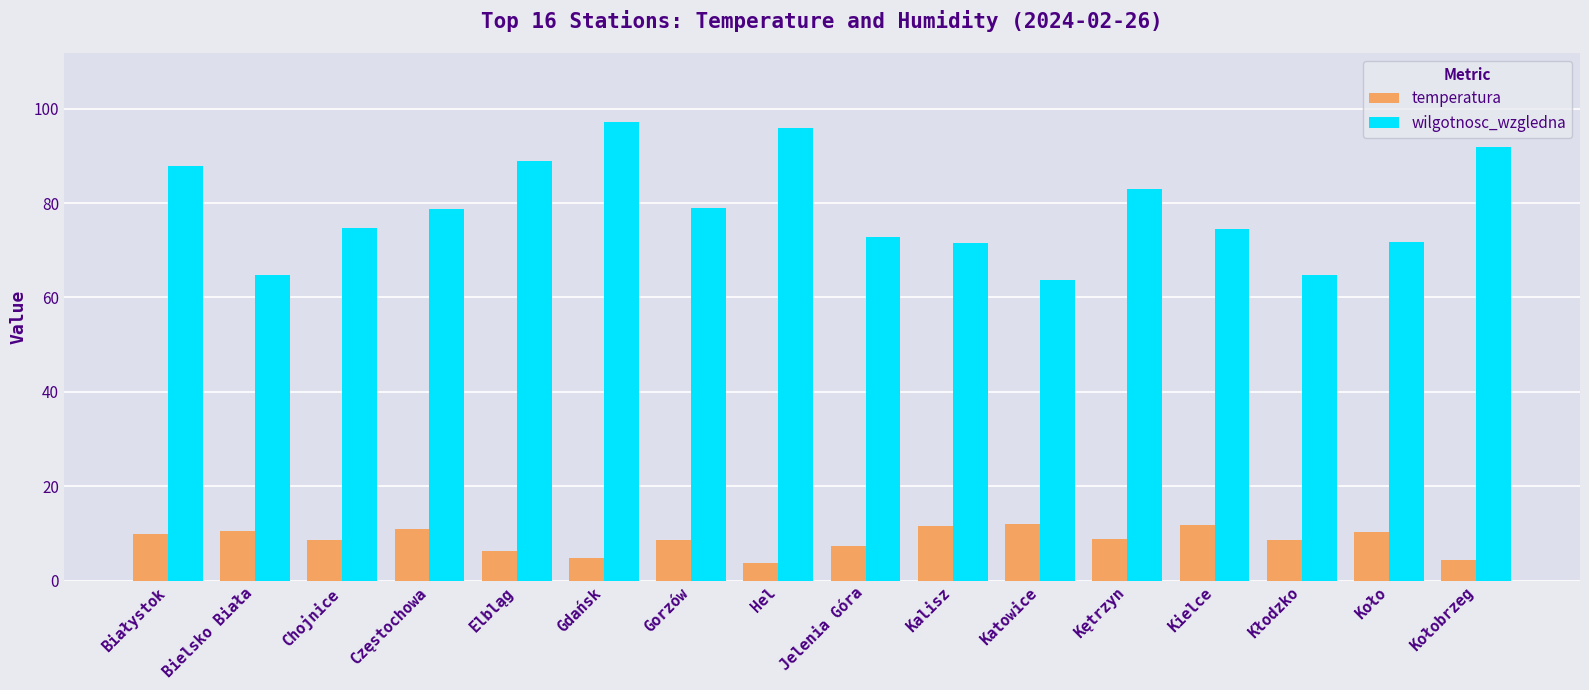

What is the label of the 12th bar from the right?

Elbląg